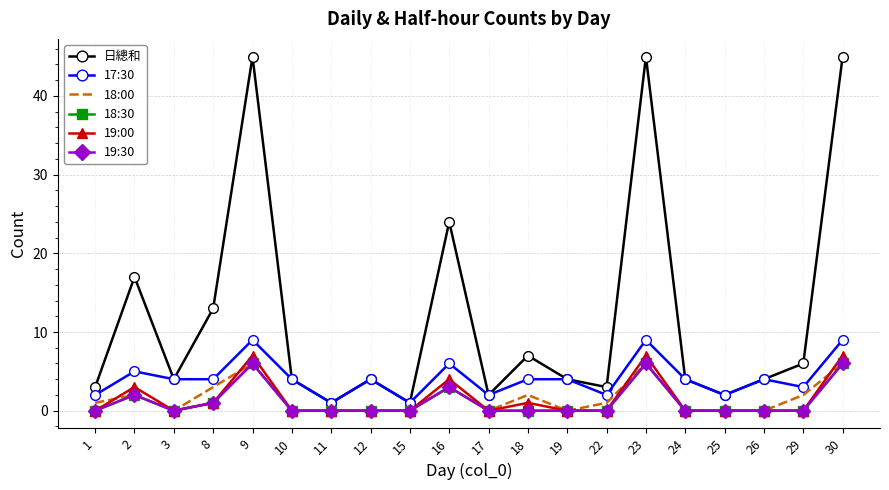

How many interior local peaks does the 19:30 series have?

4